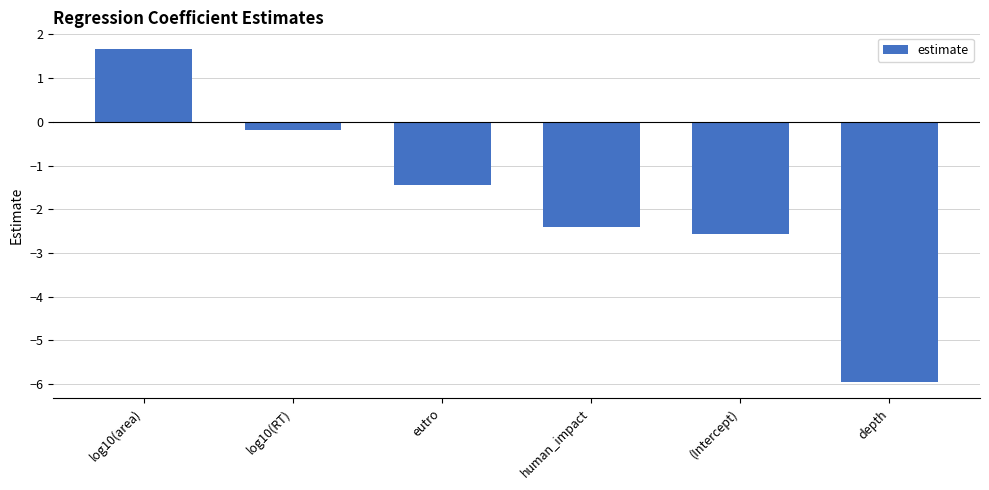

Reading left to right, what are all the values shown in this chart?

1.7	-0.2	-1.4	-2.4	-2.6	-5.9